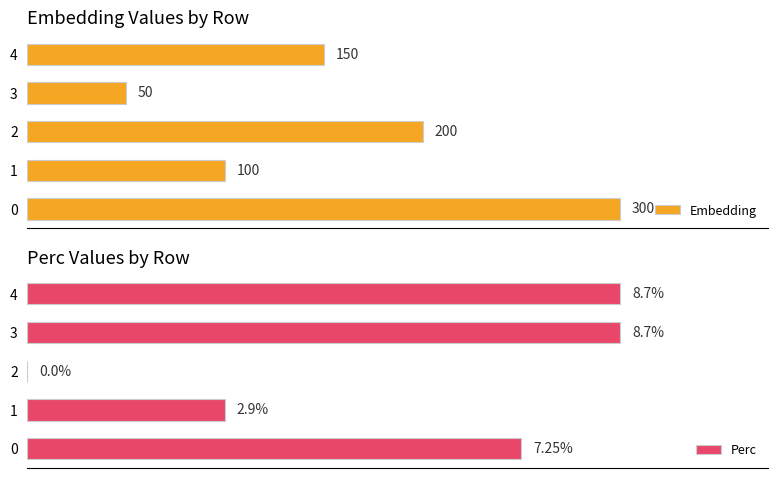

What are all the series names shown in the legend?

Embedding, Perc